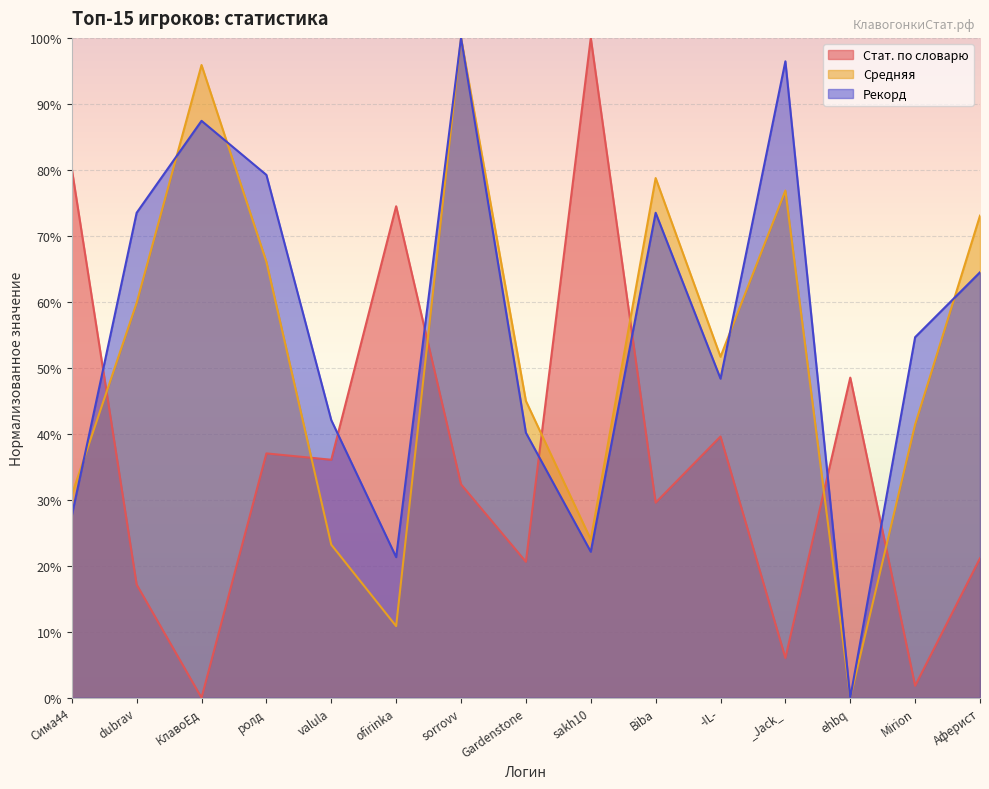

What is the label of the 7th point from the right?

sakh10